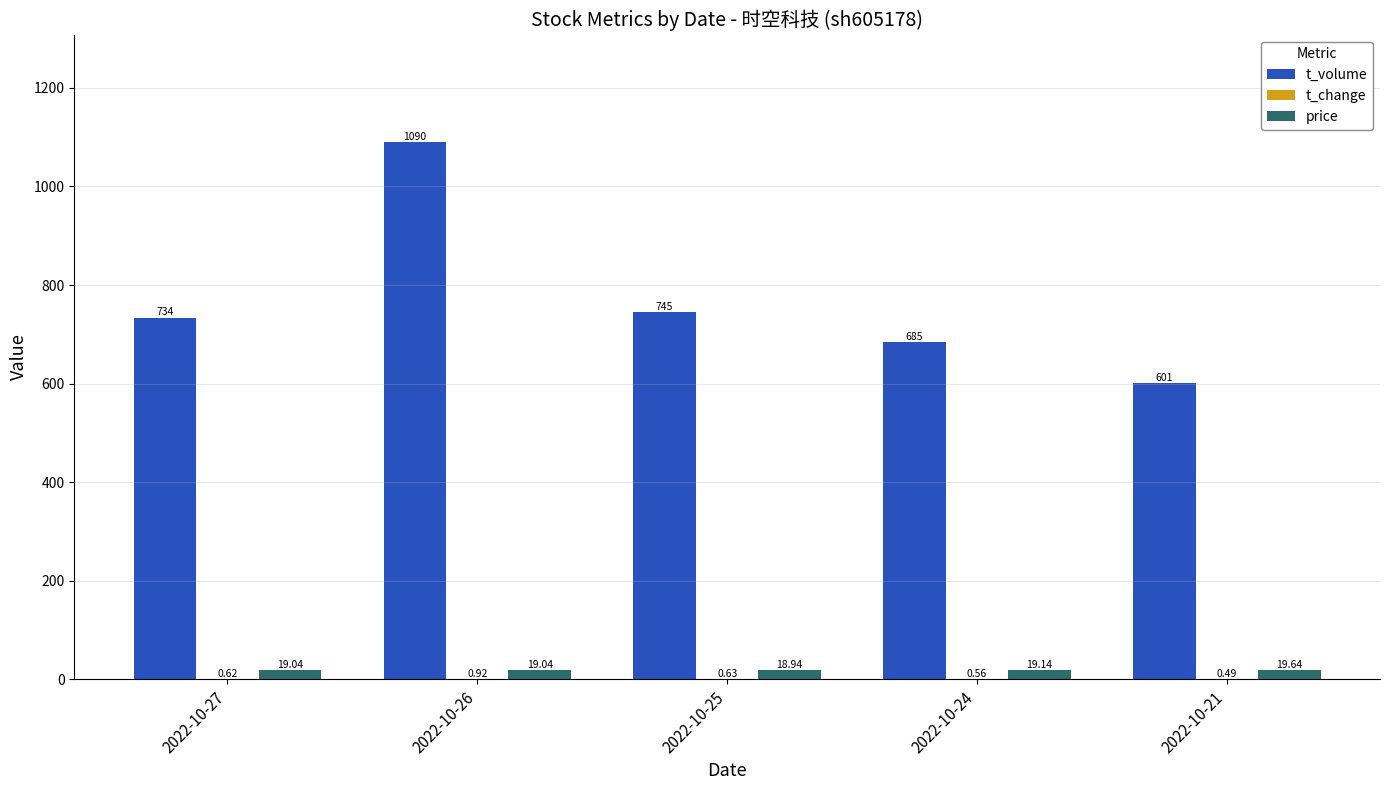

Which series has the widest spread of values?

t_volume